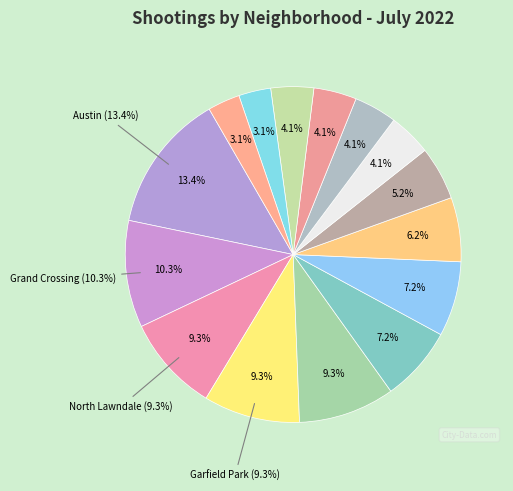

Does Chatham represent more than half of the total?

No